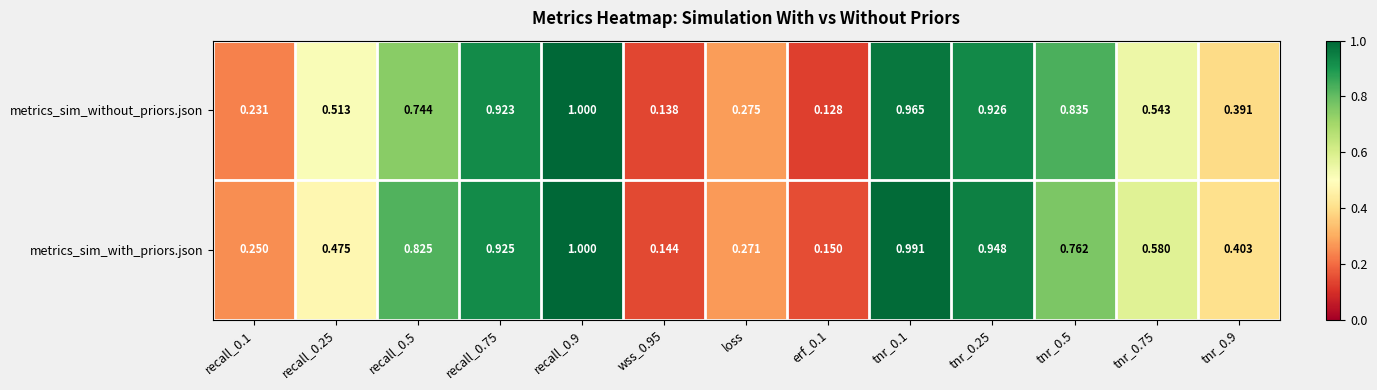

Is the value of metrics_sim_with_priors.json at recall_0.5 greater than the value of metrics_sim_without_priors.json at loss?

Yes